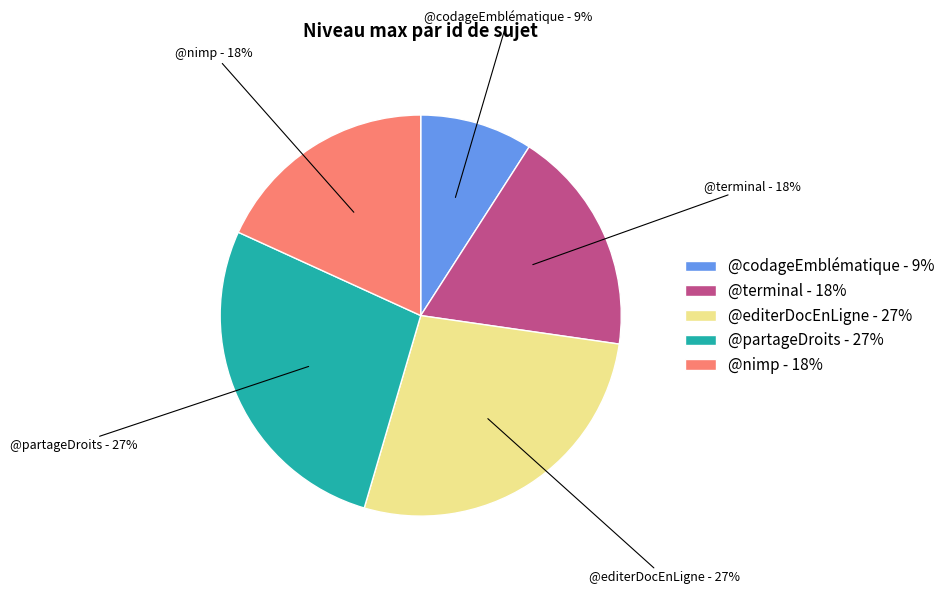

To the nearest percent, what portion does @nimp represent?

18%